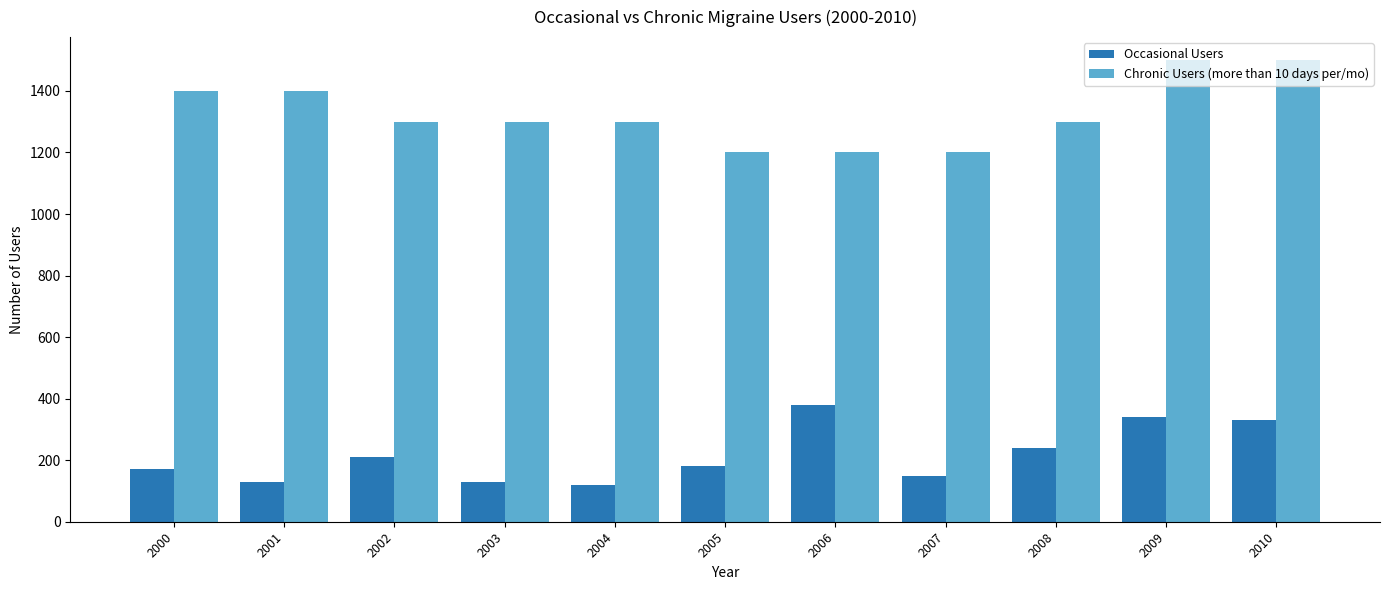

At which label does Occasional Users first exceed 180?

2002